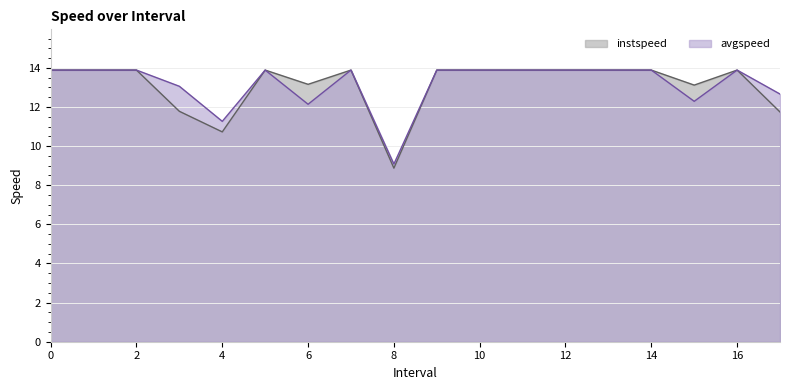

True or false: instspeed and avgspeed cross at least once.

False